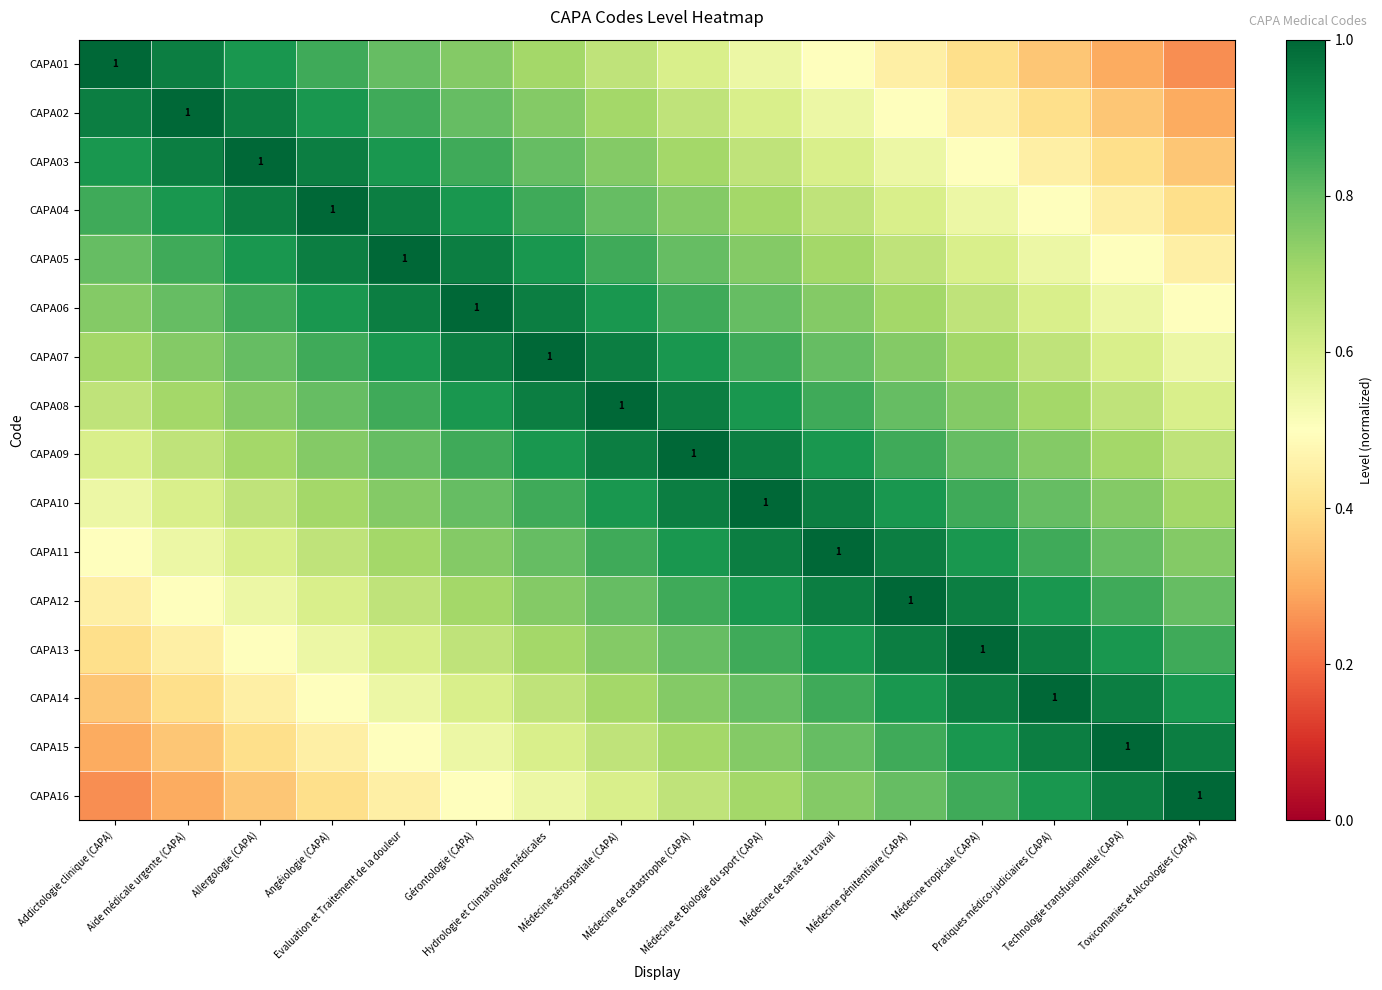

At how many categories does at least one series exceed 0?

16